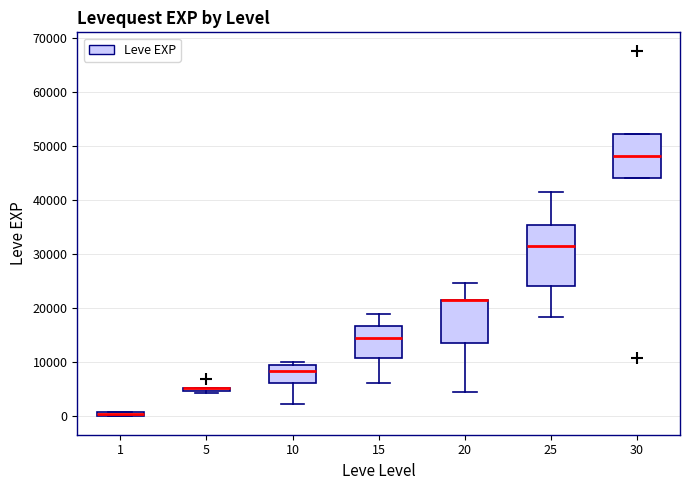

Where is the lower edge of the box at x = 1 on the y-axis? The values are not printed on the chart, so give them approximately, as read against the axis.

0